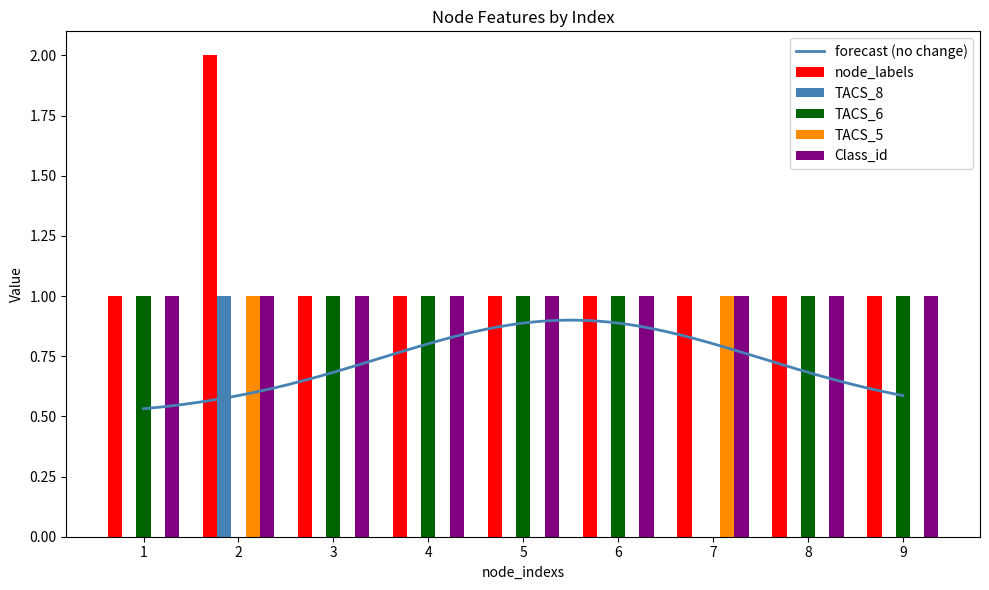

What is the total value across all series at 7?

2